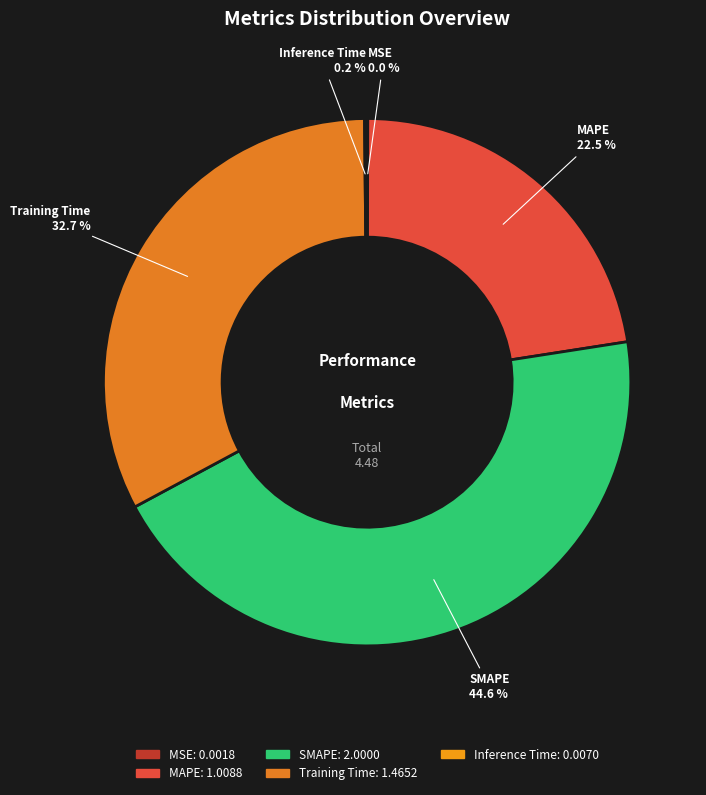

Between MAPE and Training Time, which is larger?

Training Time